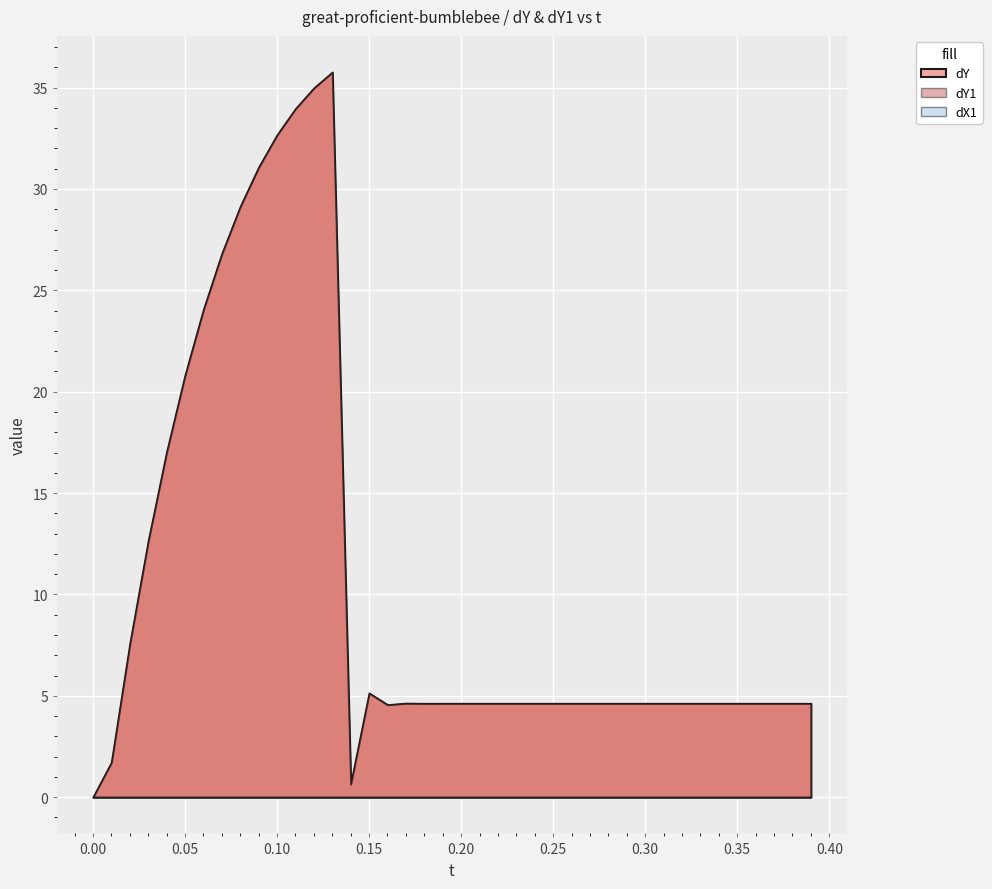

Reading left to right, what are all the values shown in this chart?

dY: 0.0	1.7	7.6	12.6	17.0	20.8	24.1	26.8	29.1	31.1	32.7	34.0	35.0	35.8	0.6	5.1	4.6	4.6	4.6	4.6	4.6	4.6	4.6	4.6	4.6	4.6	4.6	4.6	4.6	4.6	4.6	4.6	4.6	4.6	4.6	4.6	4.6	4.6	4.6	4.6
dY1: 0.0	1.7	7.6	12.6	17.0	20.8	24.1	26.8	29.1	31.1	32.7	34.0	35.0	35.8	0.6	5.1	4.6	4.6	4.6	4.6	4.6	4.6	4.6	4.6	4.6	4.6	4.6	4.6	4.6	4.6	4.6	4.6	4.6	4.6	4.6	4.6	4.6	4.6	4.6	4.6
dX1: 0.0	0.0	0.0	0.0	0.0	0.0	0.0	0.0	0.0	0.0	0.0	0.0	0.0	0.0	0.0	0.0	0.0	0.0	0.0	0.0	0.0	0.0	0.0	0.0	0.0	0.0	0.0	0.0	0.0	0.0	0.0	0.0	0.0	0.0	0.0	0.0	0.0	0.0	0.0	0.0